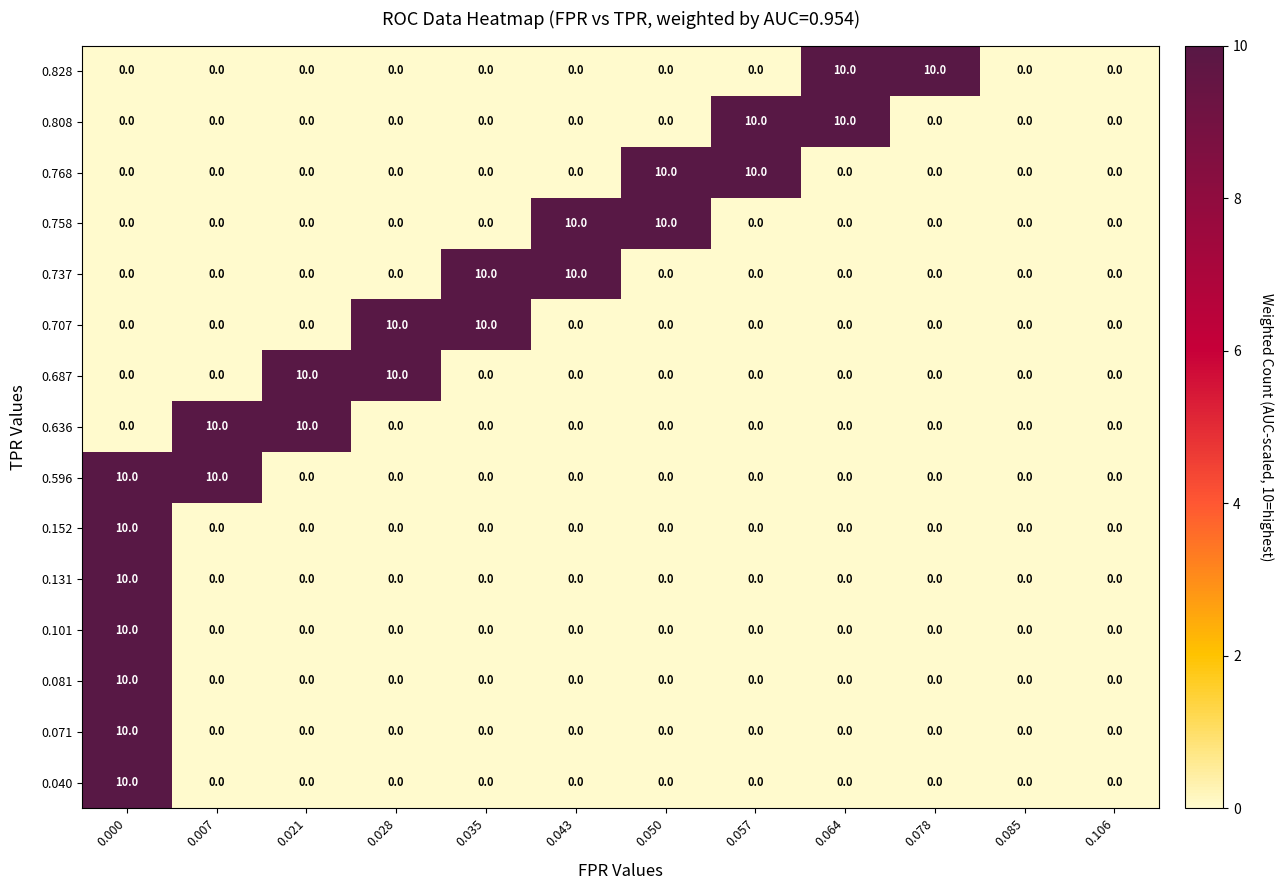

The 0.636 series shows 6 at 0.064. True or false?

False